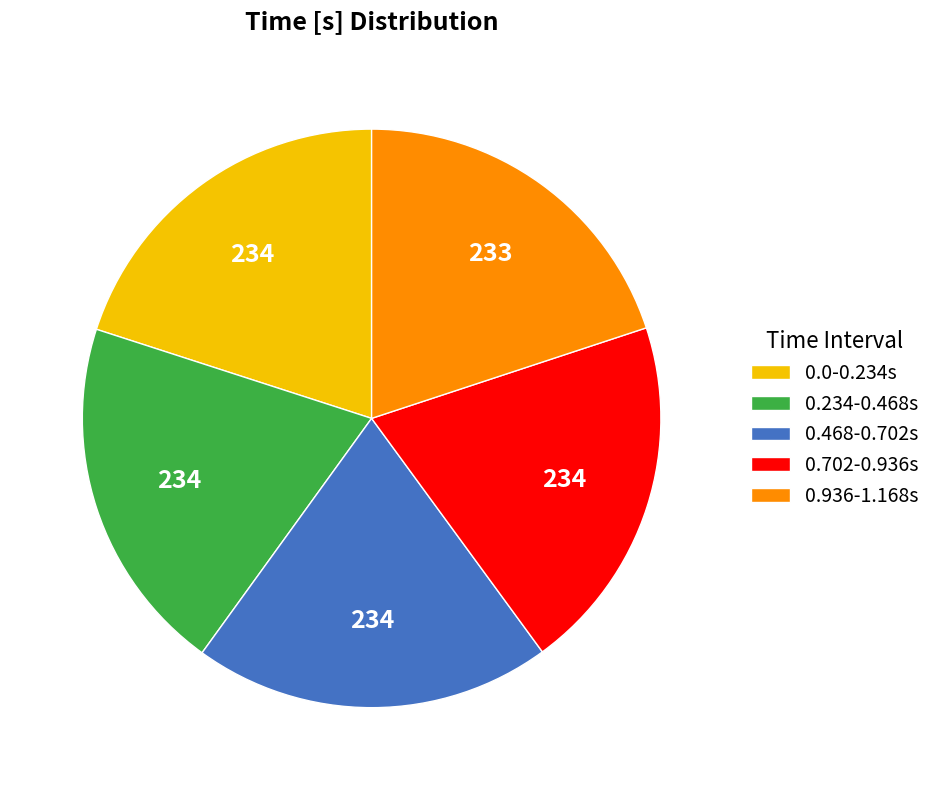

Does any single category account for the majority?

No